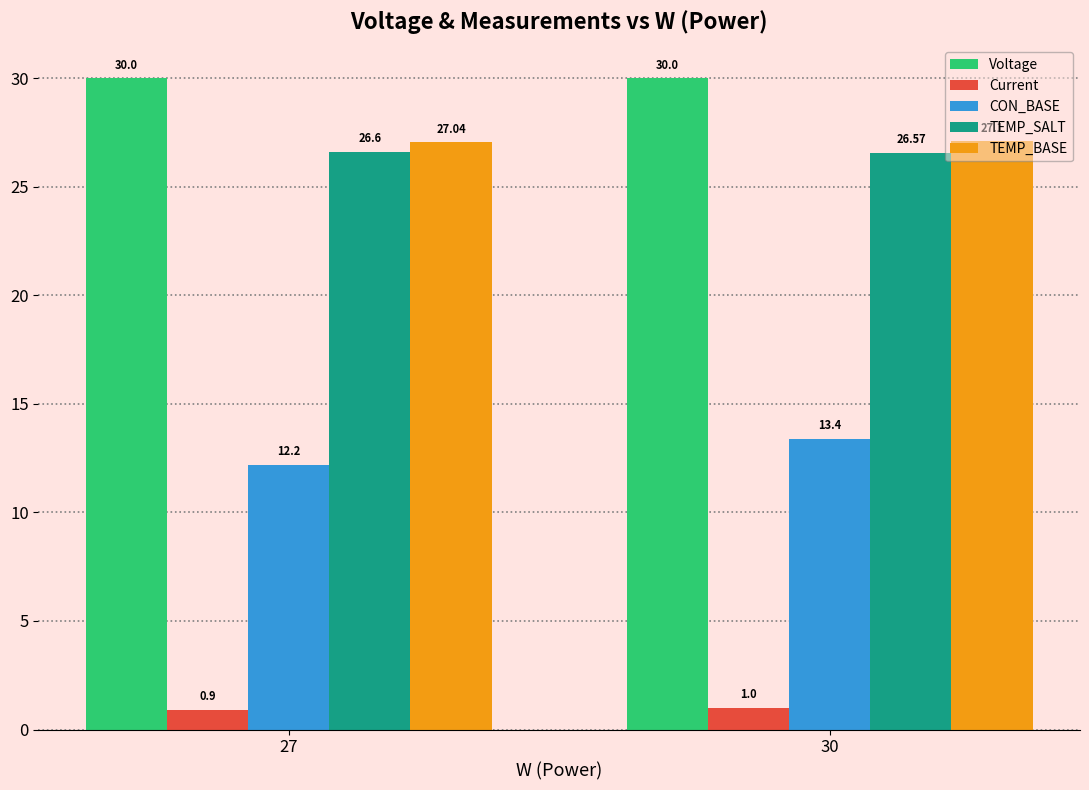

How many bars are there in each group?

5